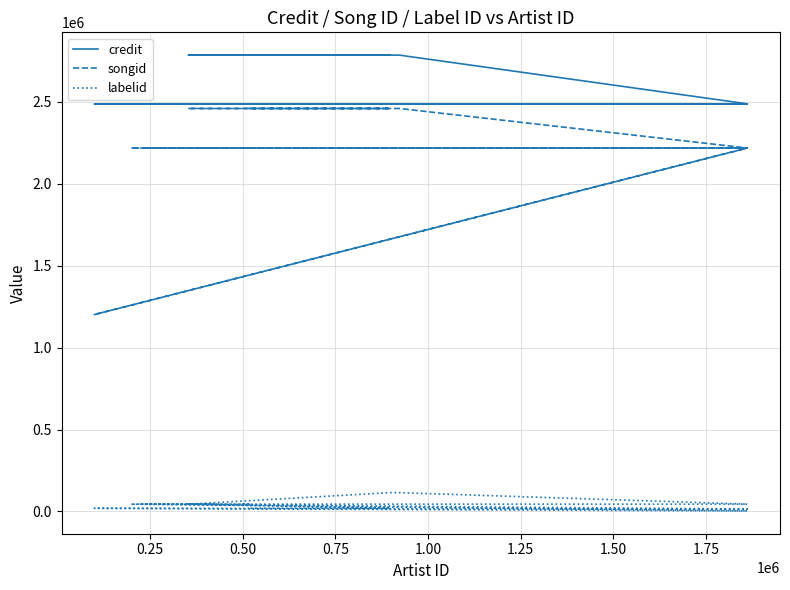

What is the sum of all songid values?

29017852